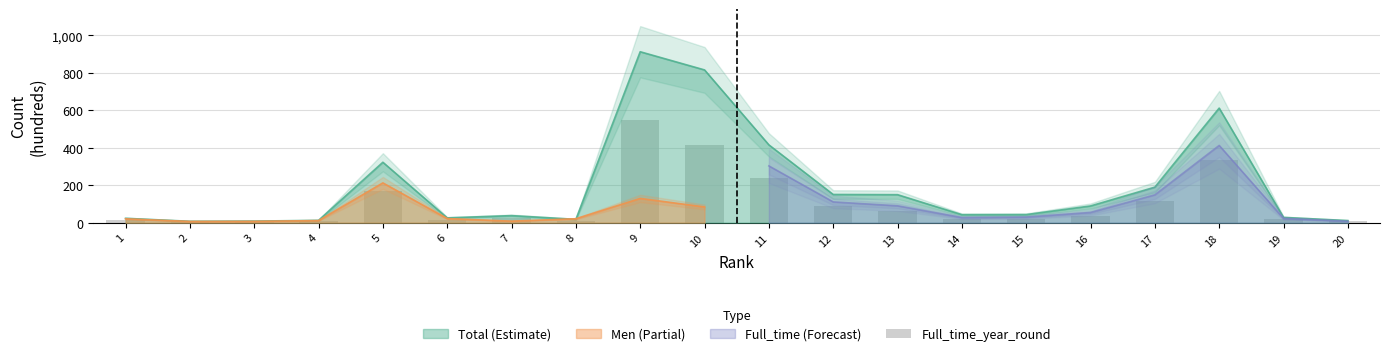

Is it true that the value at 11 is 416.0?

False